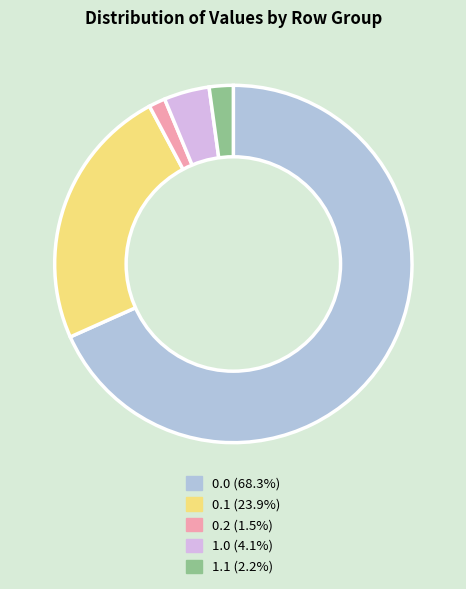

What is the ratio of the value at 0.0 to the value at 1.0?

16.6